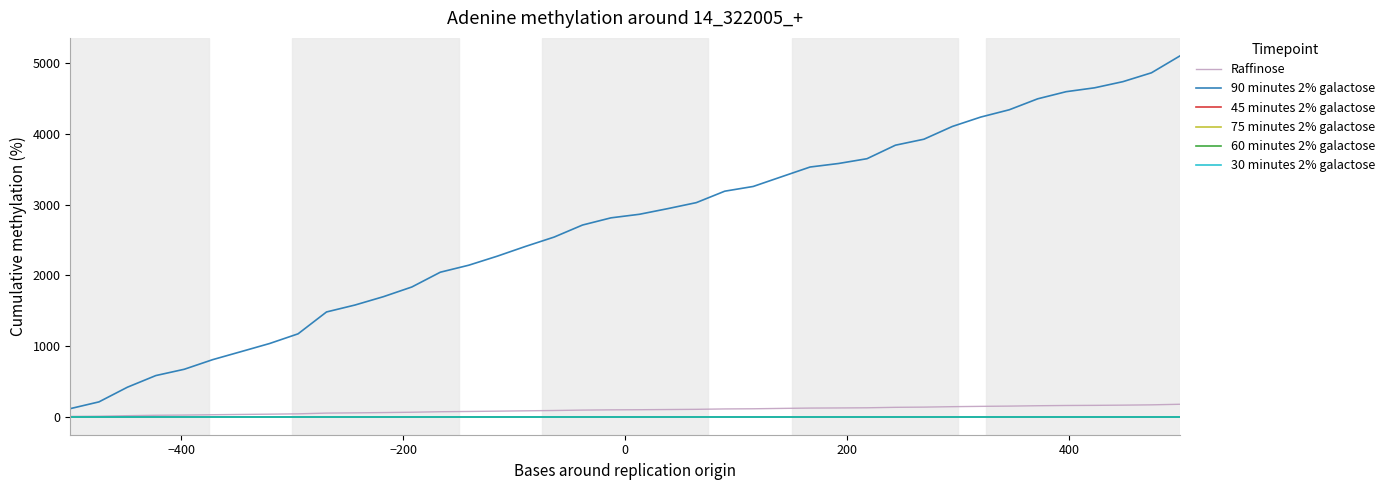

What is the average value of the 90 minutes 2% galactose series?

2696.2